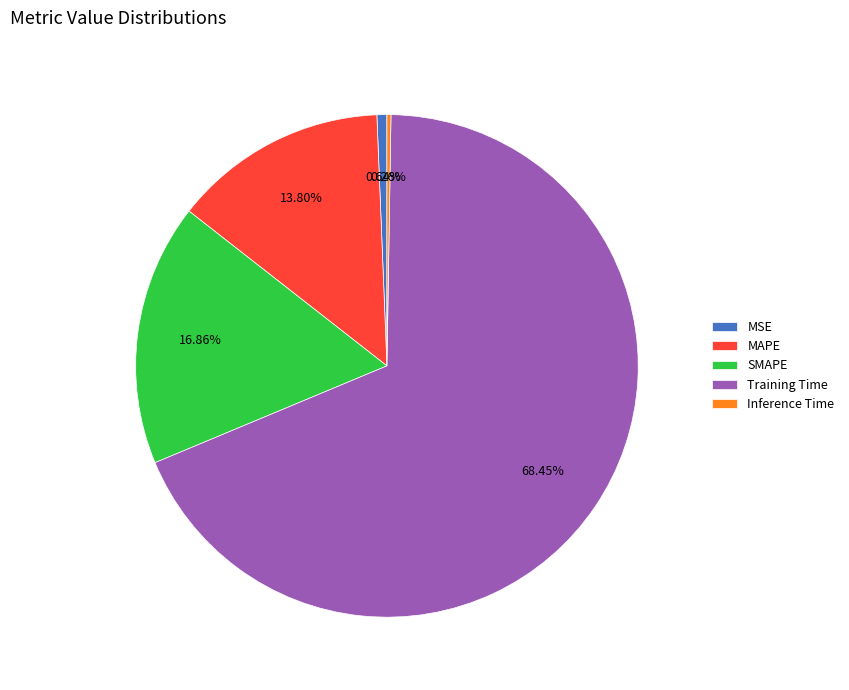

To the nearest percent, what percentage of the pie is MSE?

1%